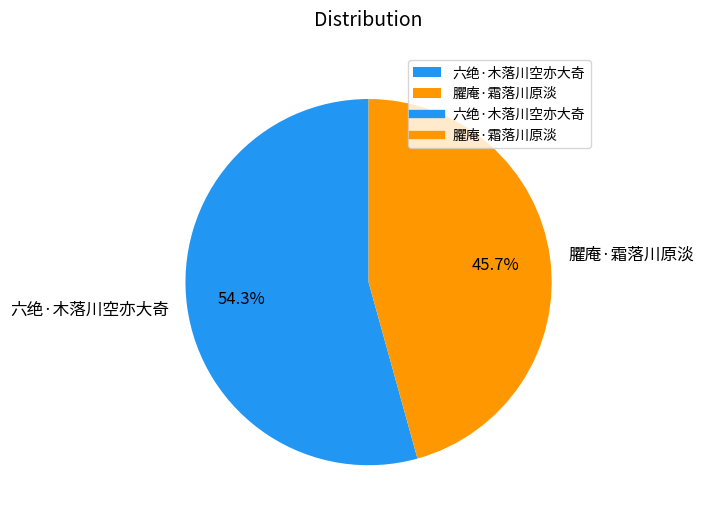

Which has a higher value, 臞庵·霜落川原淡 or 六绝·木落川空亦大奇?

六绝·木落川空亦大奇